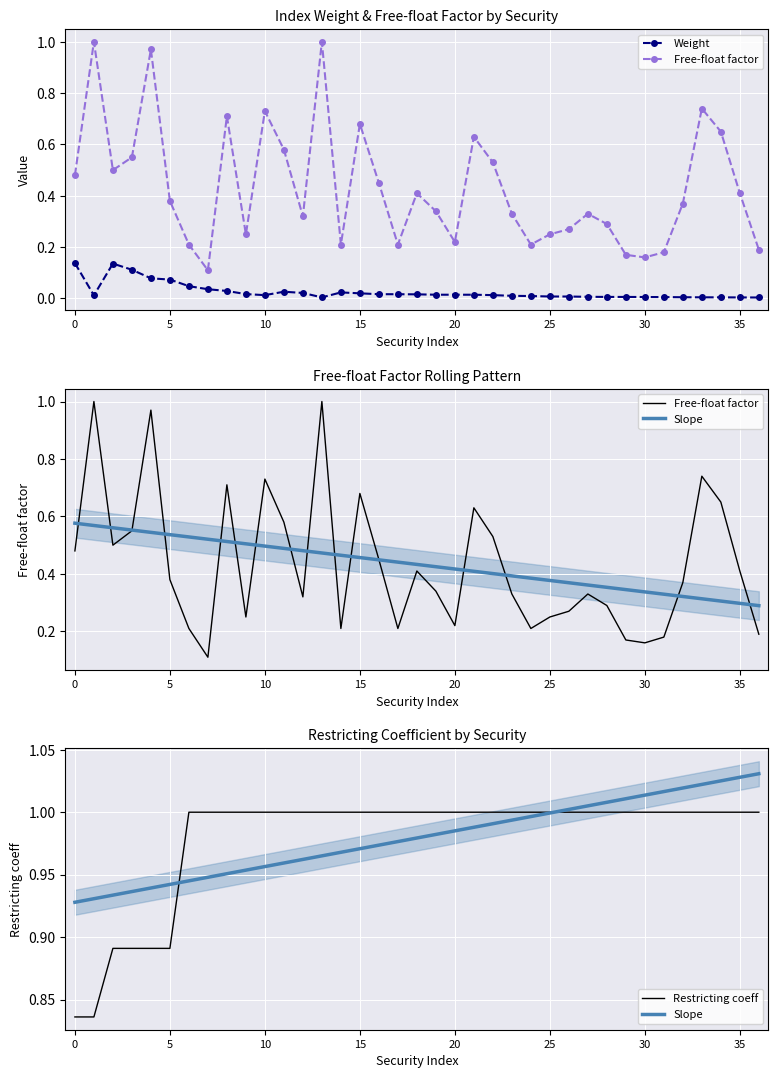

How many distinct data groups are displayed?

4